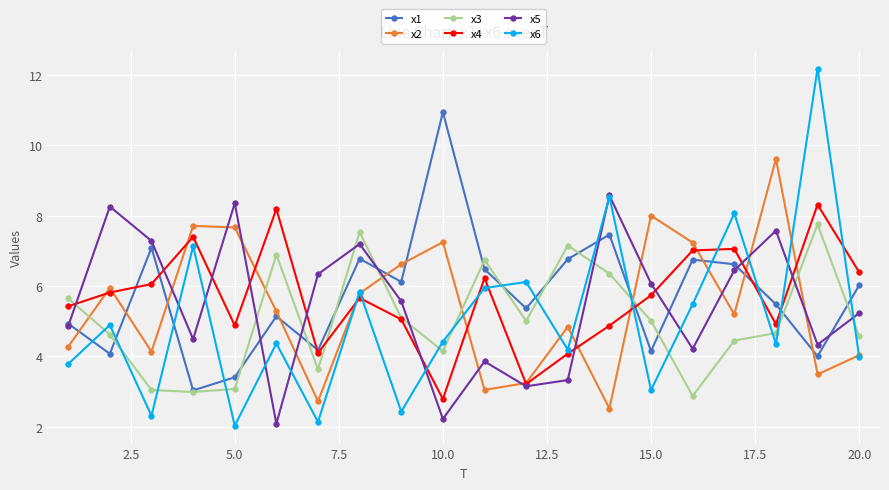

What is the value of the x4 point at the 1st from the left?

5.4